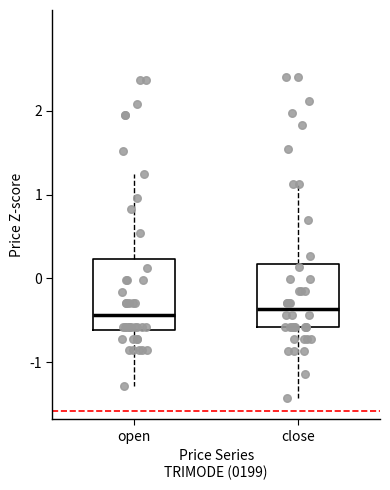

Where does the lower whisker of the box for close end on the y-axis? The values are not printed on the chart, so give them approximately, as read against the axis.

-1.4